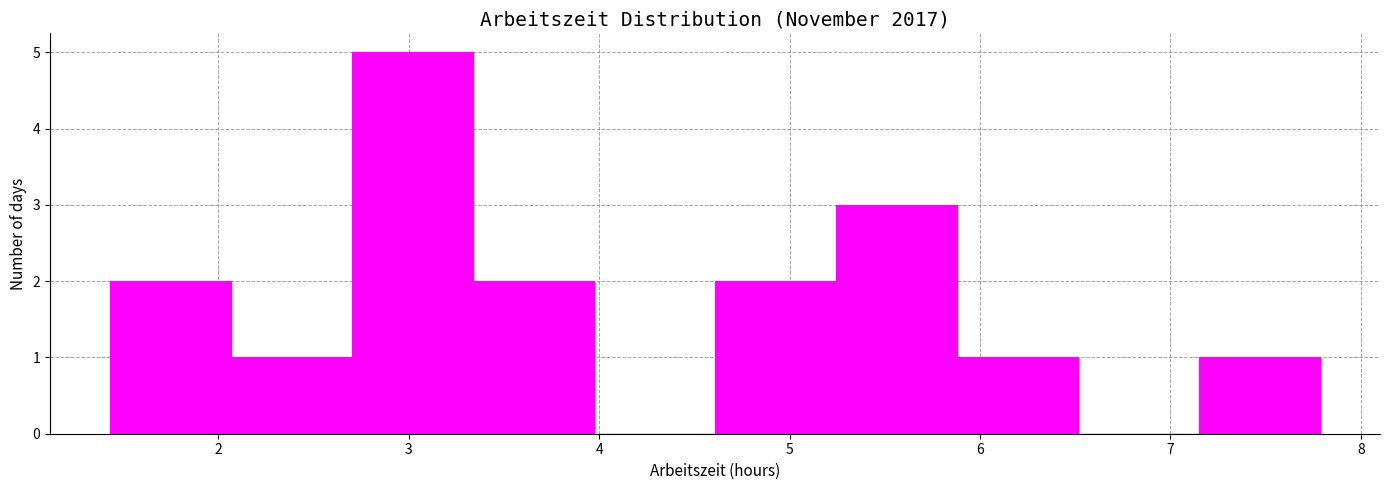

Over which range of the x-axis is the bar tallest?

2.7 to 3.3